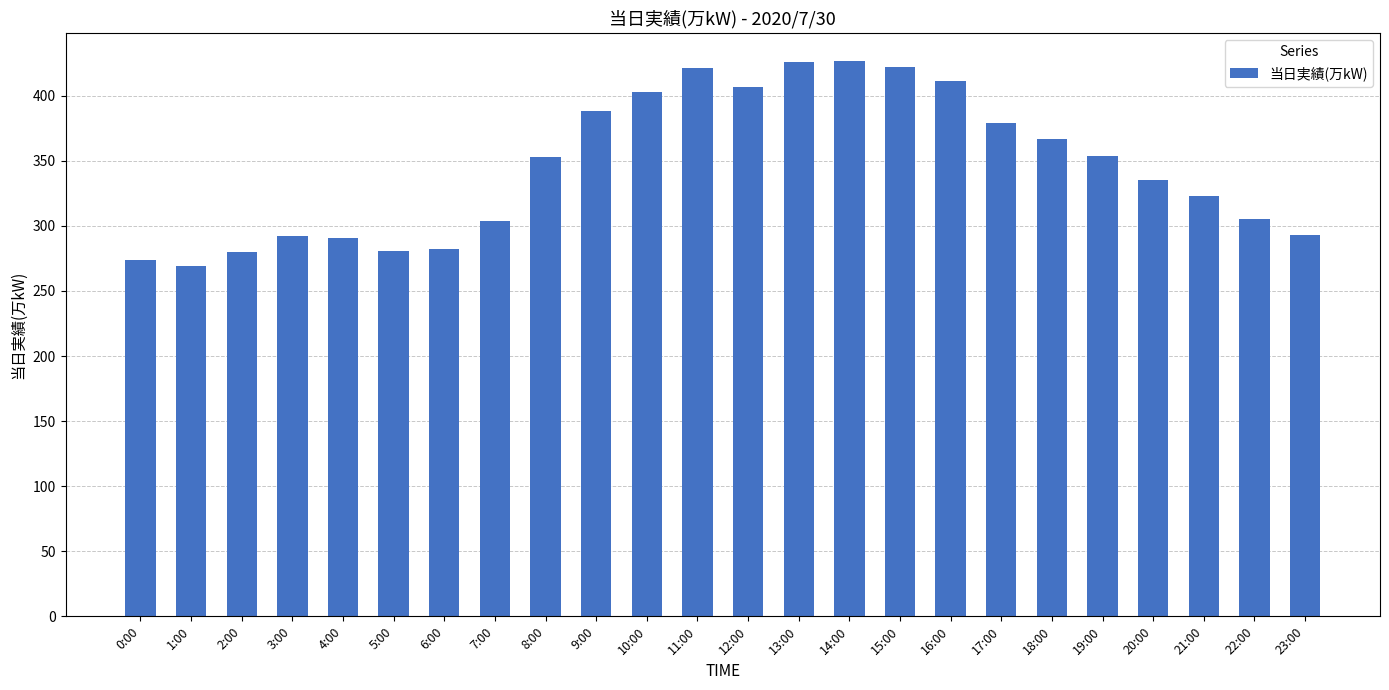

What is the average value?

345